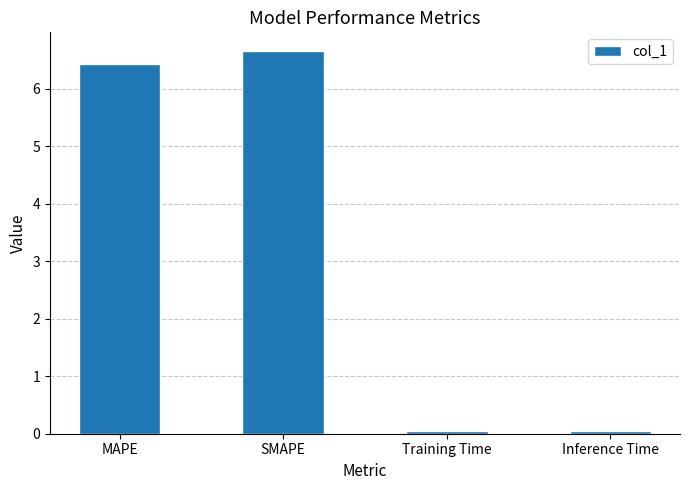

What is the sum of the values at MAPE and Inference Time?

6.5